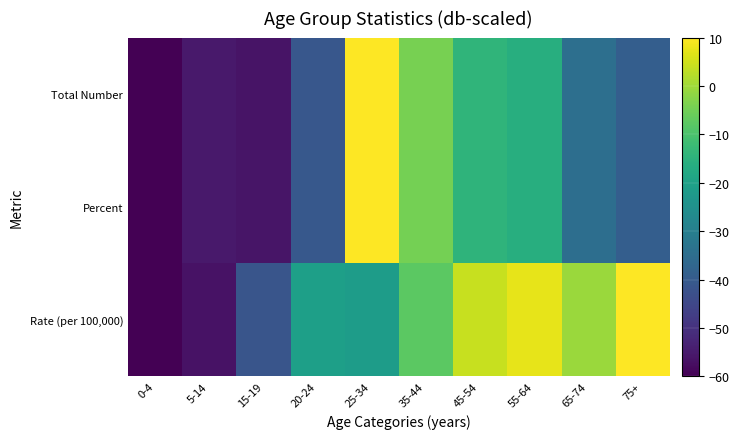

Which series has the largest total across all categories?

Rate (per 100,000)